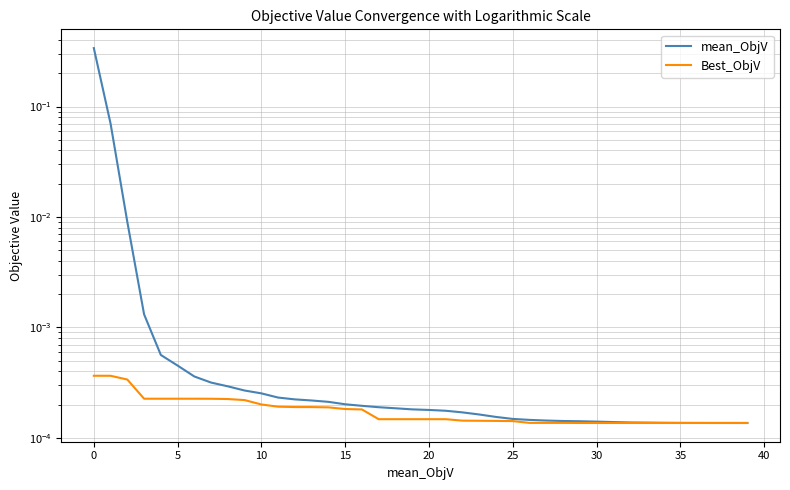

What is the label of the 39th point from the left?

38